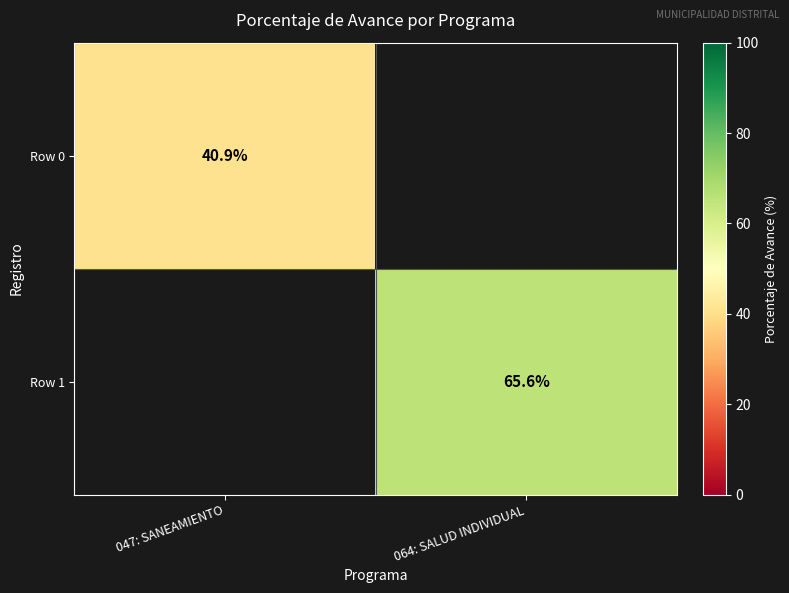

The value of Row 1 at 064: SALUD INDIVIDUAL is 99.5. True or false?

False